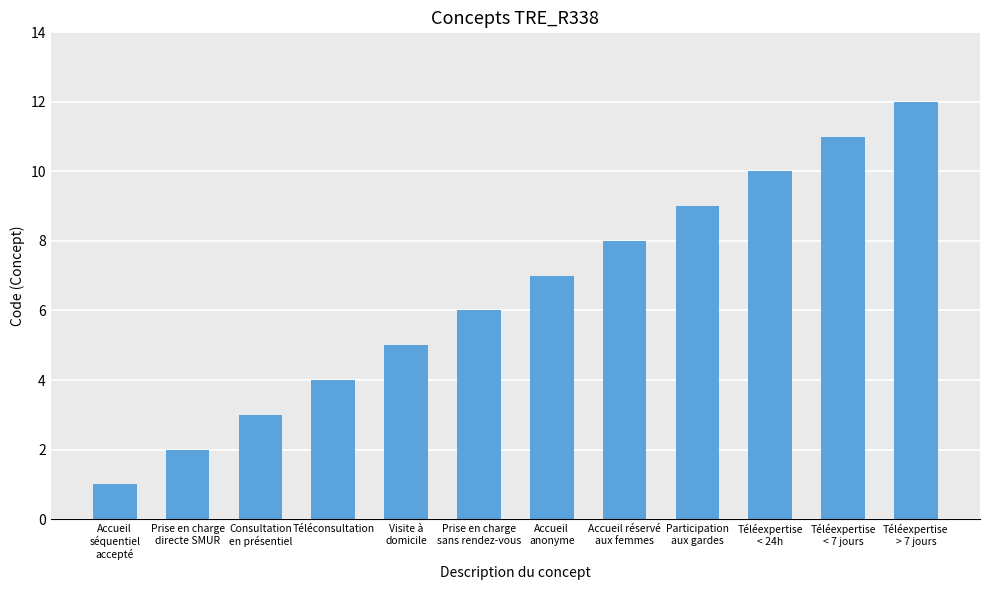

What is the sum of all values?

78